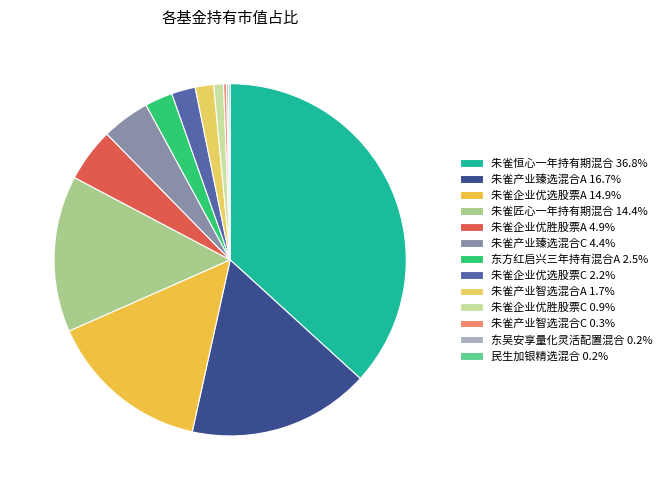

The 朱雀企业优胜股票C slice represents 1% of the pie. True or false?

True